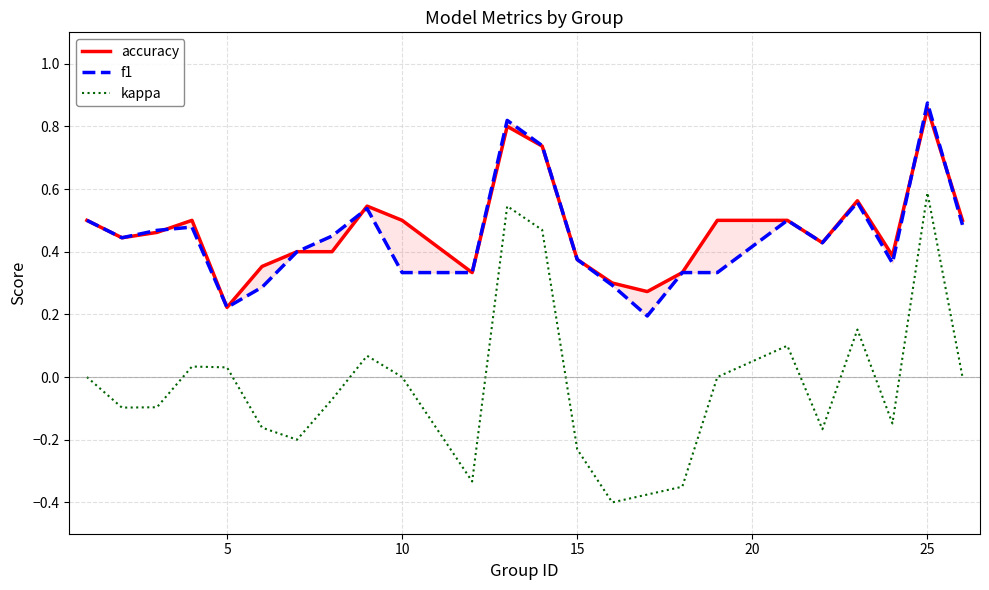

Does the chart display data point markers on the line(s)?

No